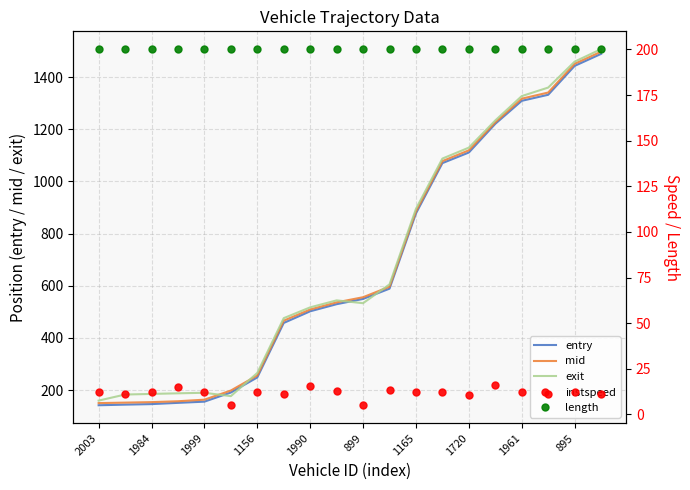

Is it true that entry equals 1070.4 at 13?

True